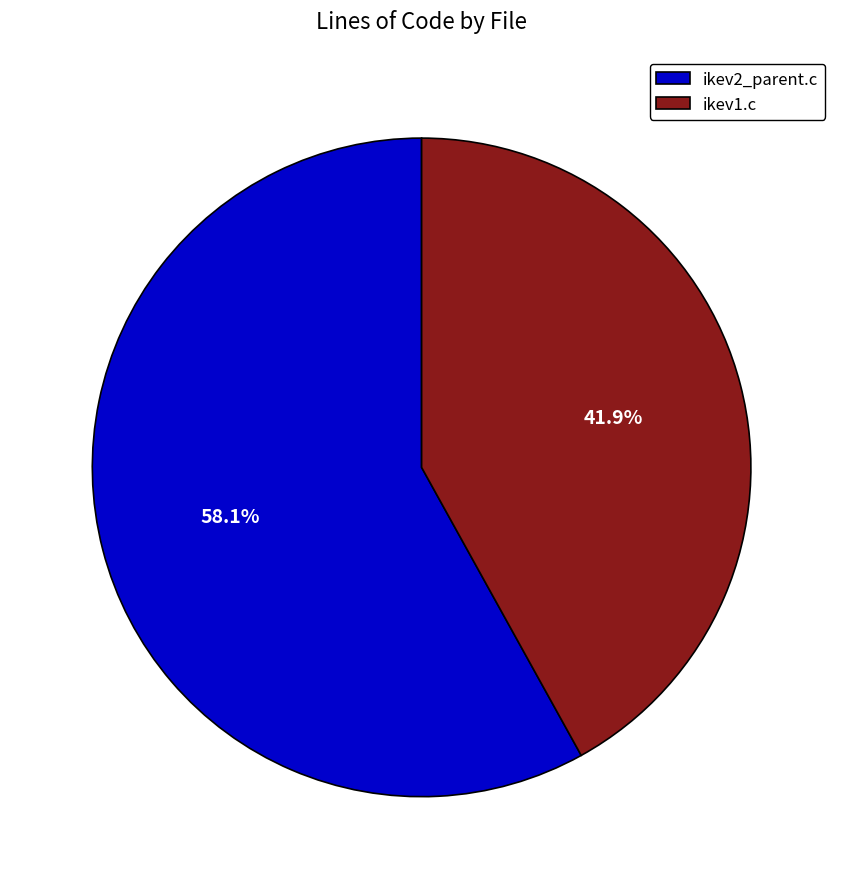

To the nearest percent, what is the difference between the largest and smallest slice percentages?

16%